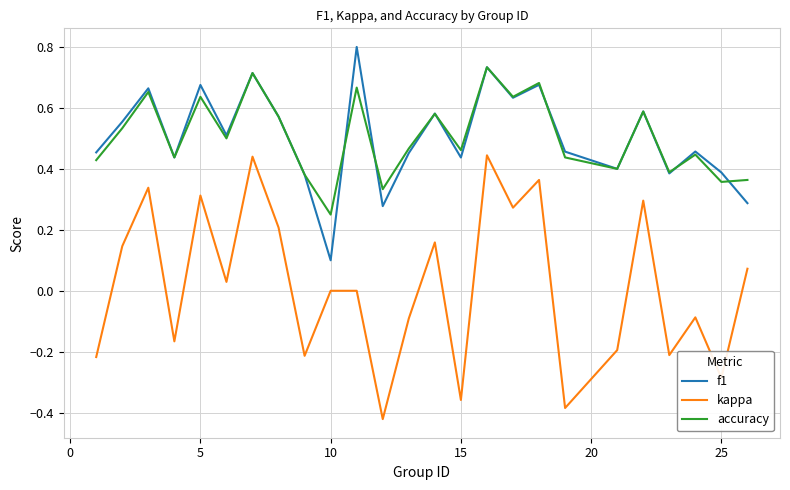

True or false: kappa and accuracy intersect in this chart.

False